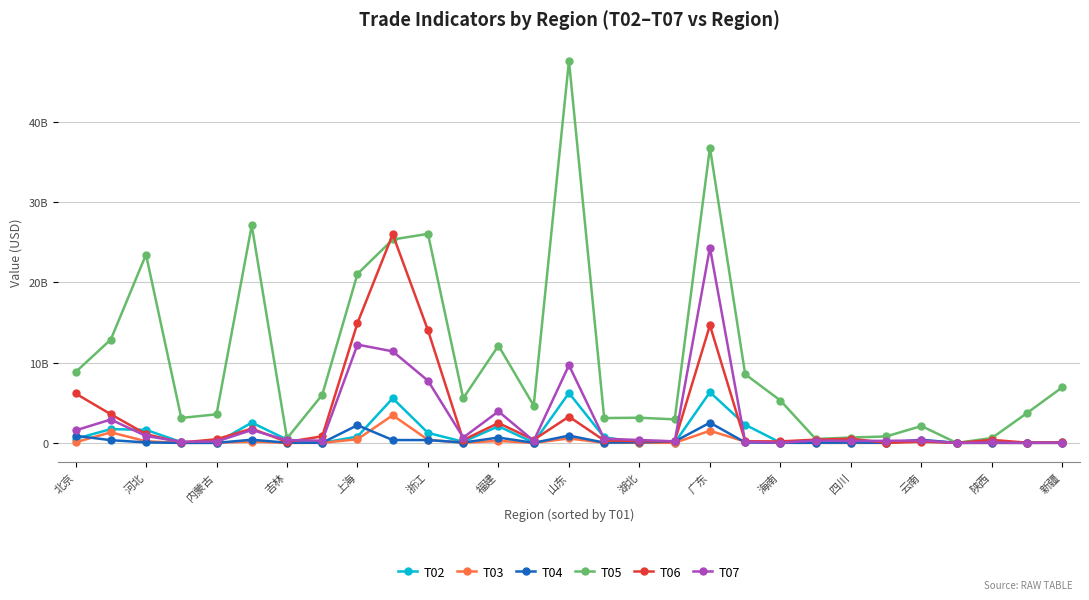

True or false: T03 and T04 intersect in this chart.

True